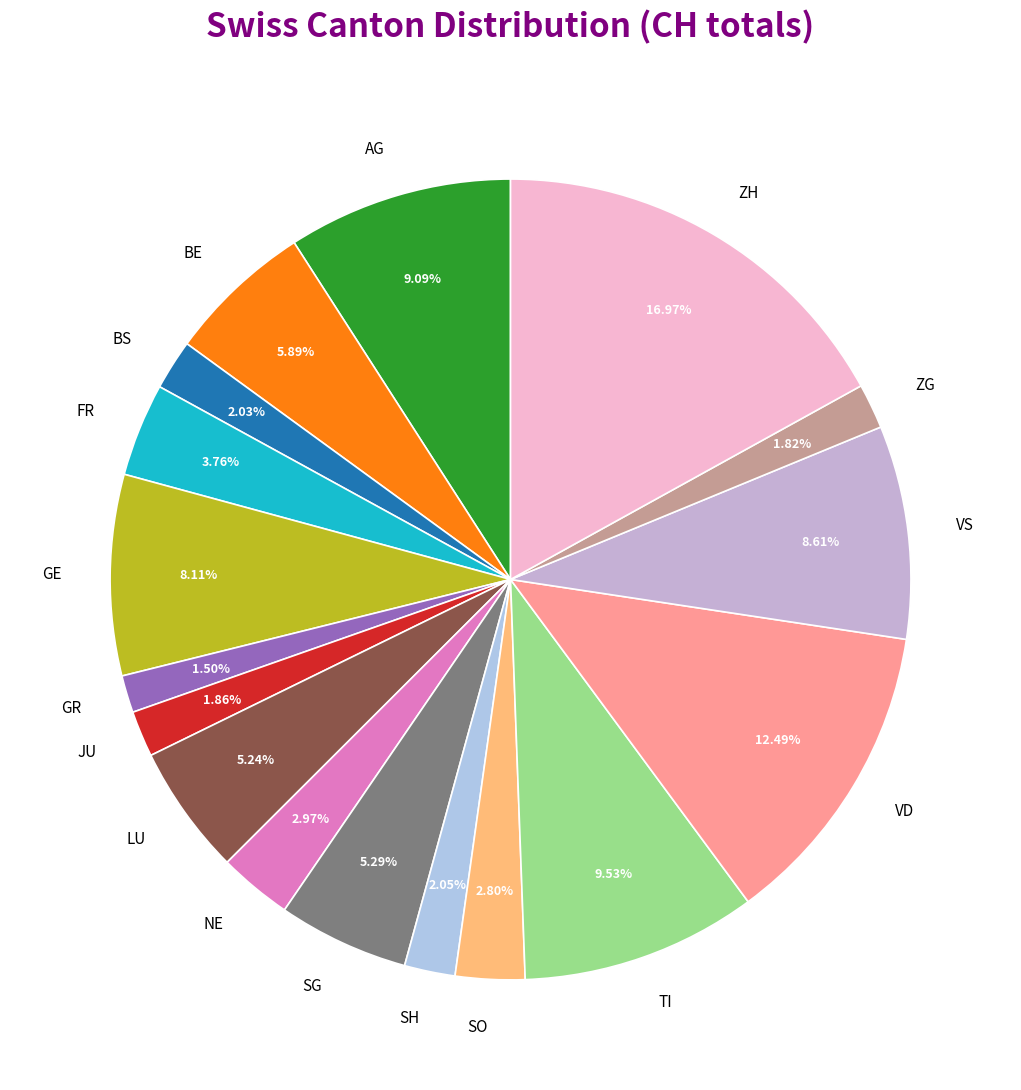

Which category has the biggest portion of the pie?

ZH